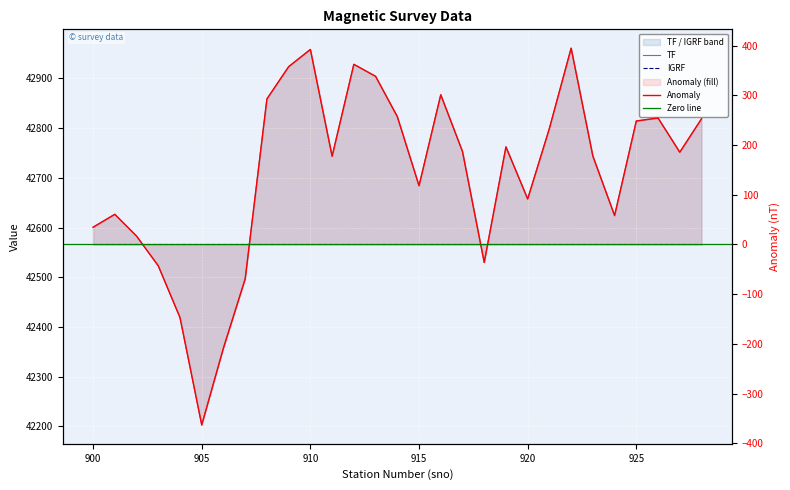

Does the chart display data point markers on the line(s)?

No